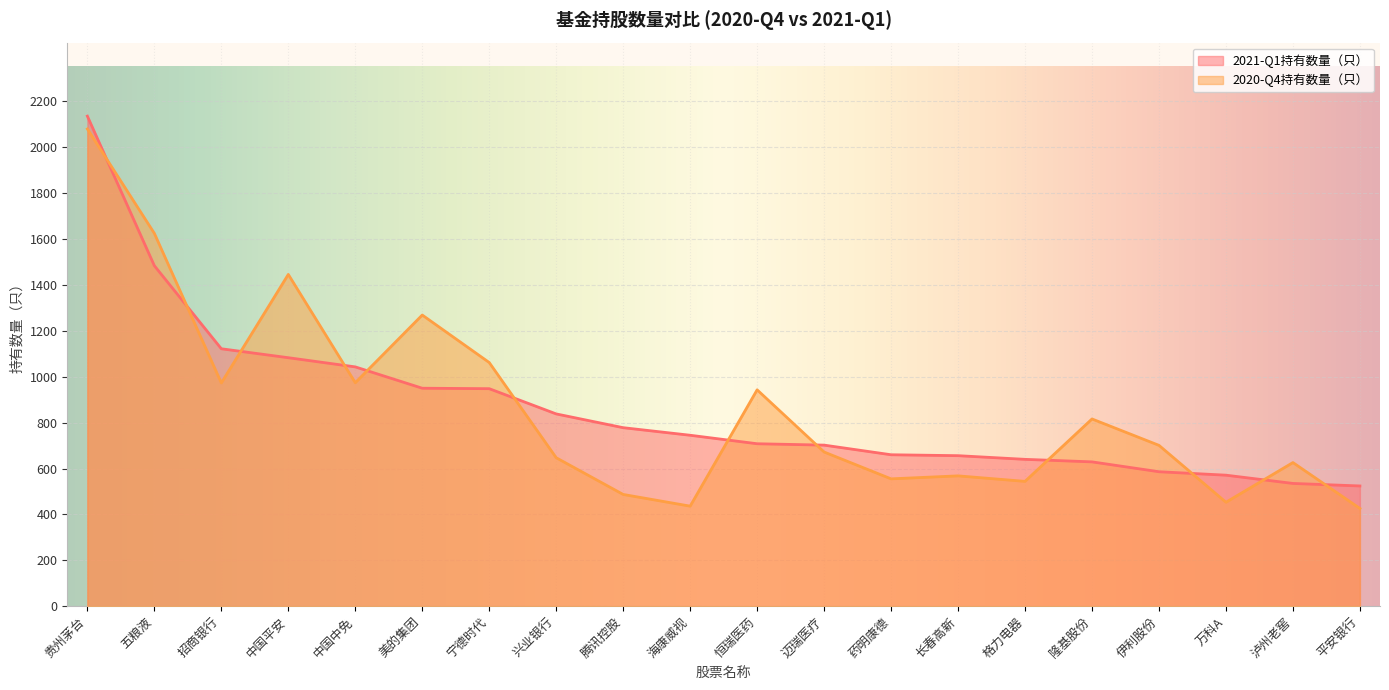

Reading left to right, extract all data points from this chart.

2021-Q1持有数量（只）: 2136	1484	1122	1083	1043	950	948	838	778	745	708	702	660	656	640	629	586	571	535	524
2020-Q4持有数量（只）: 2080	1625	973	1446	974	1269	1062	647	487	436	943	672	555	568	544	816	701	453	626	426